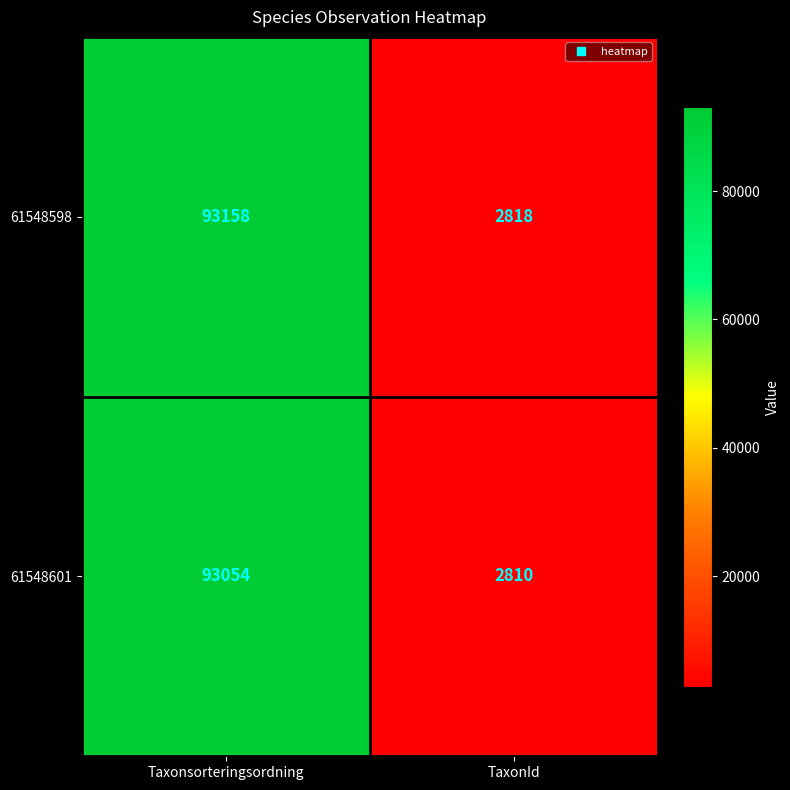

What is the greatest value displayed?

93158